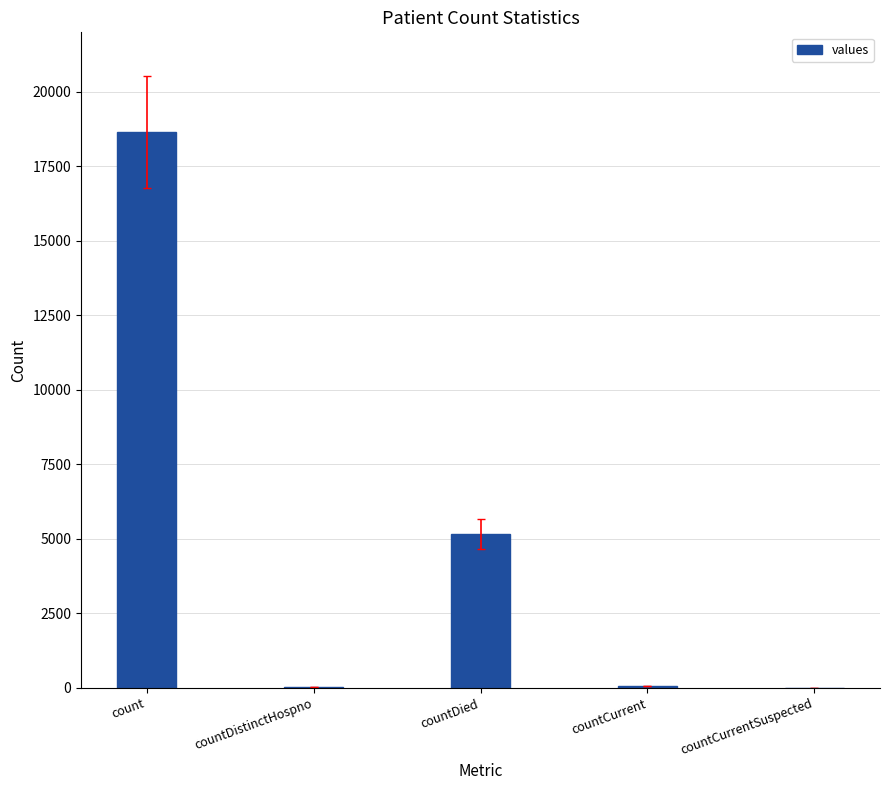

Which has a higher value, countCurrent or countDied?

countDied